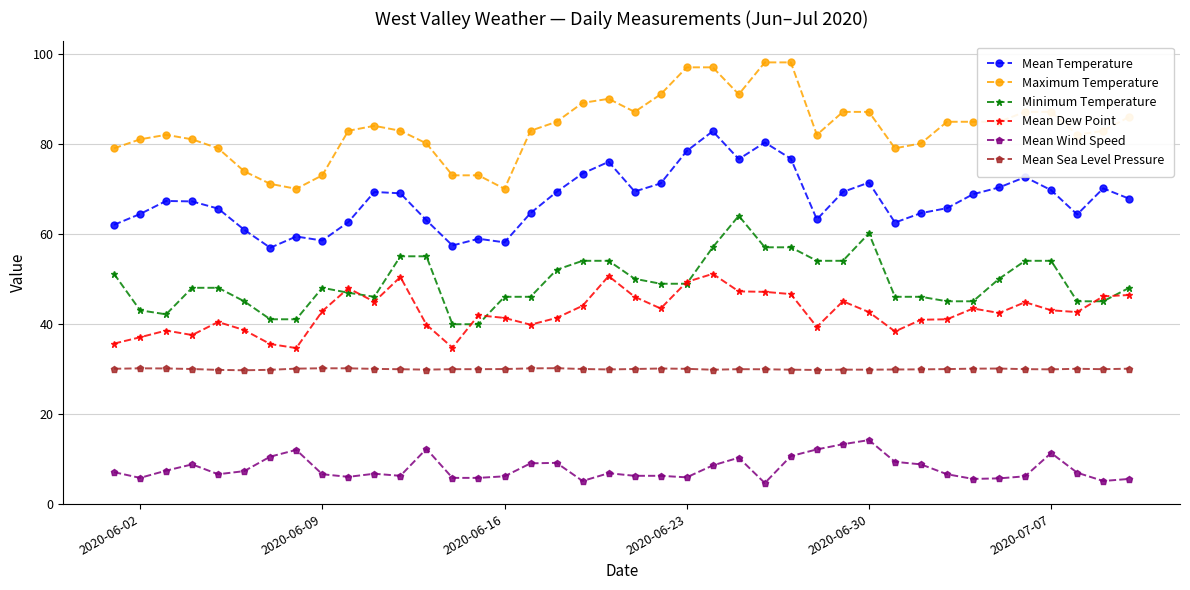

What is the value of the Maximum Temperature point at the 22nd from the left?

91.0